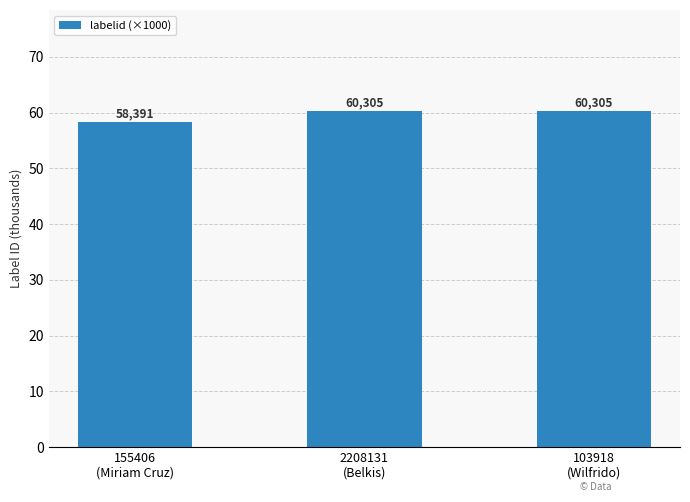

The value at 155406
(Miriam Cruz) is 25.0. True or false?

False